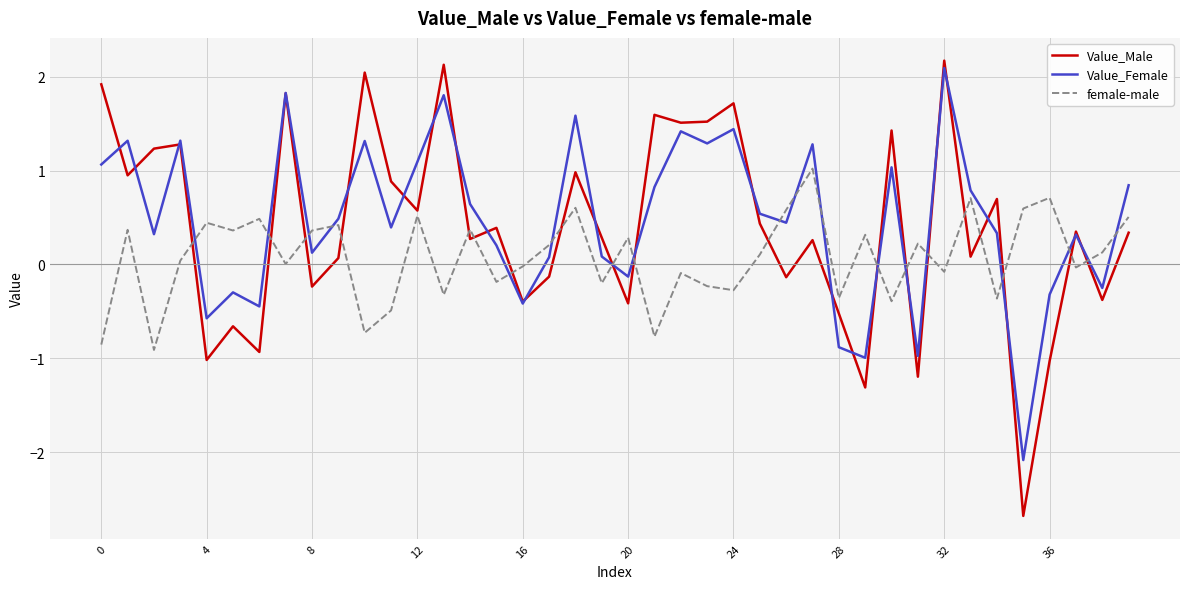

What is the greatest value displayed?

2.2